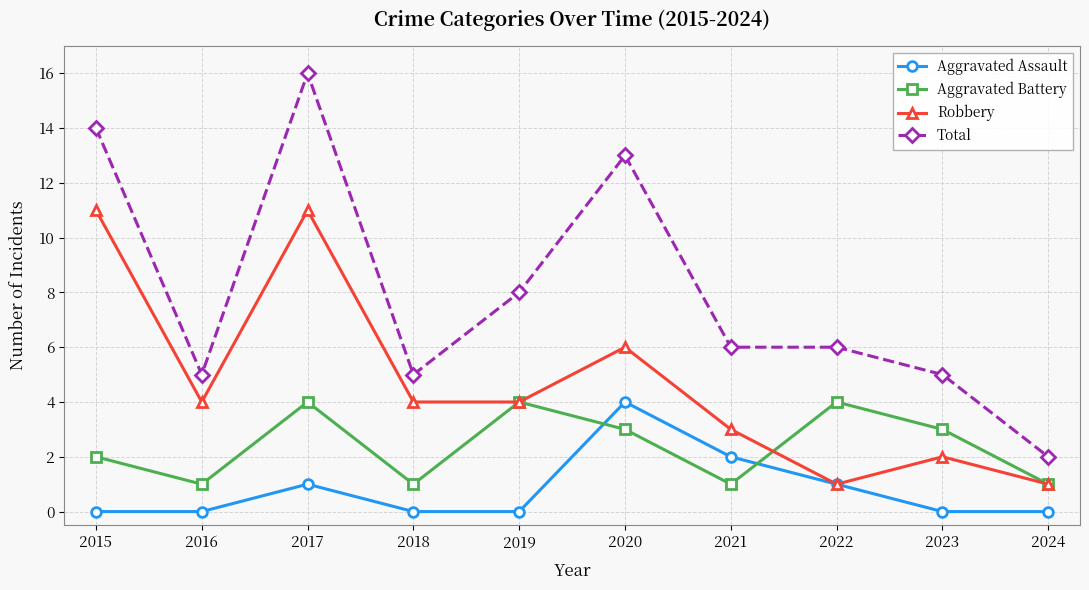

True or false: Robbery and Total intersect in this chart.

False